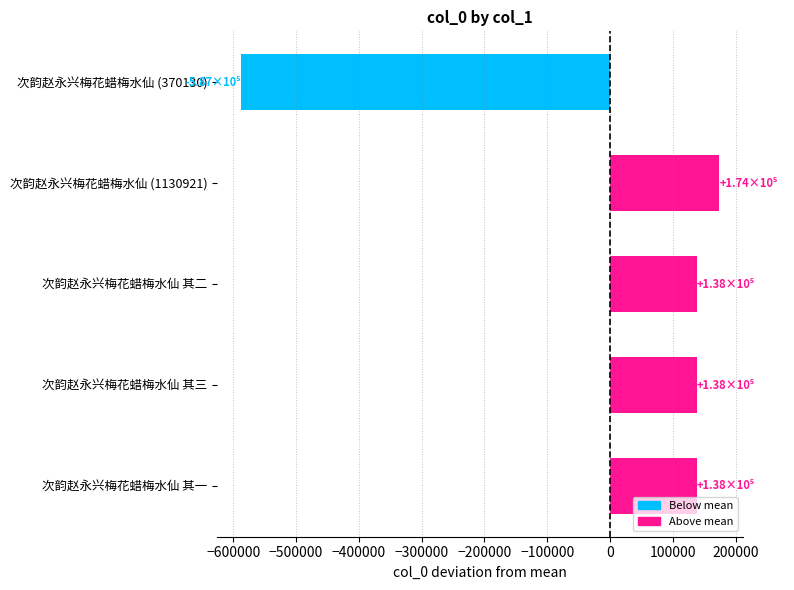

Which category has the lowest value across all series?

次韵赵永兴梅花蜡梅水仙 (370130)